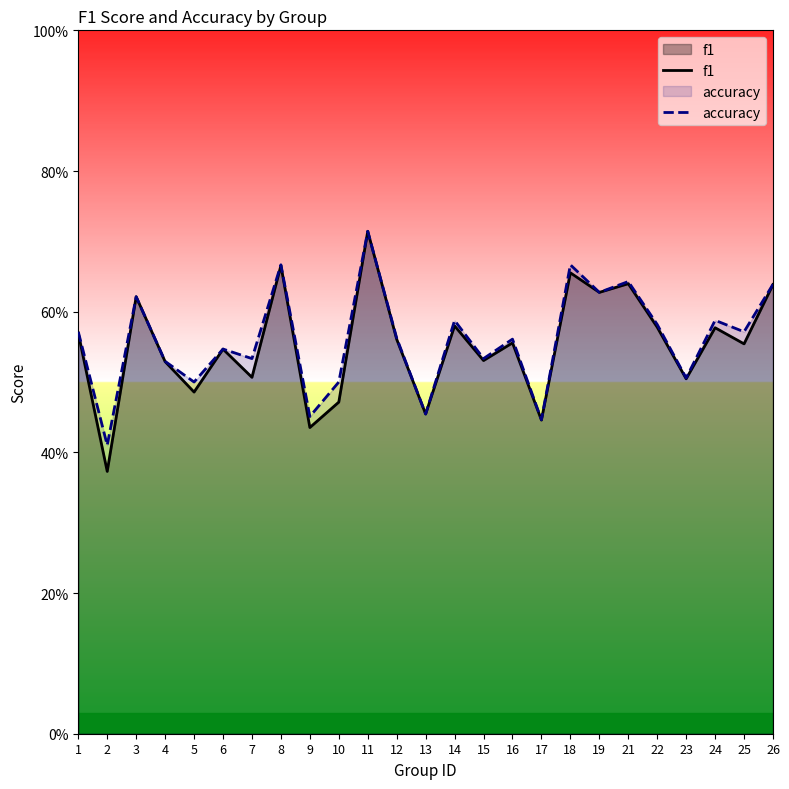

What is the highest value of the f1 series?

0.7